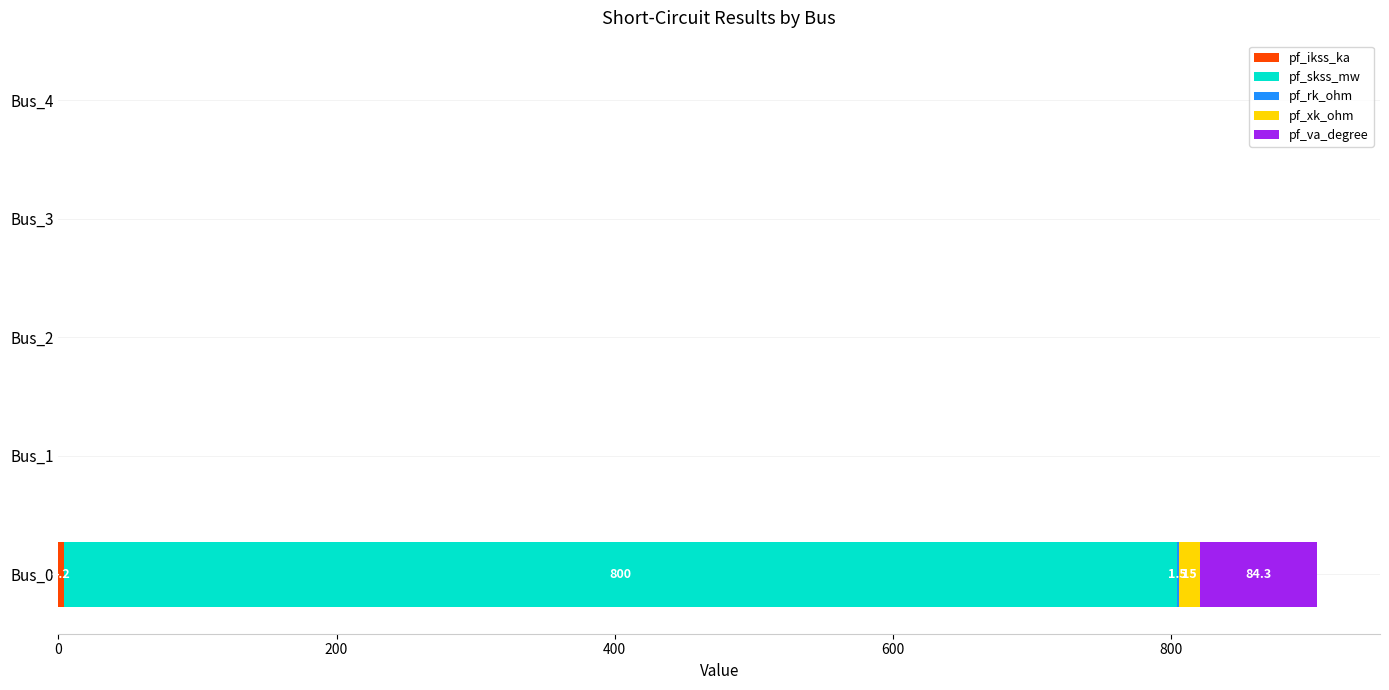

Count the number of categories in the chart.

5